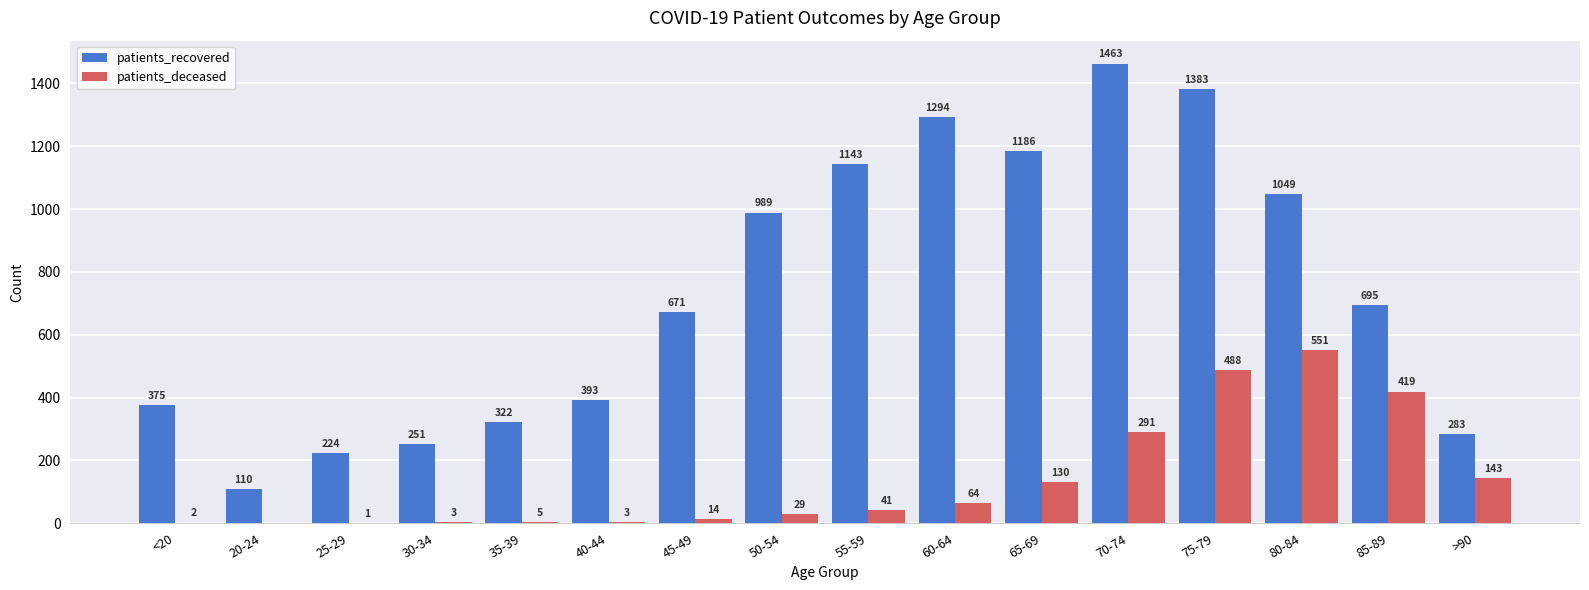

Between 50-54 and 65-69, which series saw the biggest shift?

patients_recovered